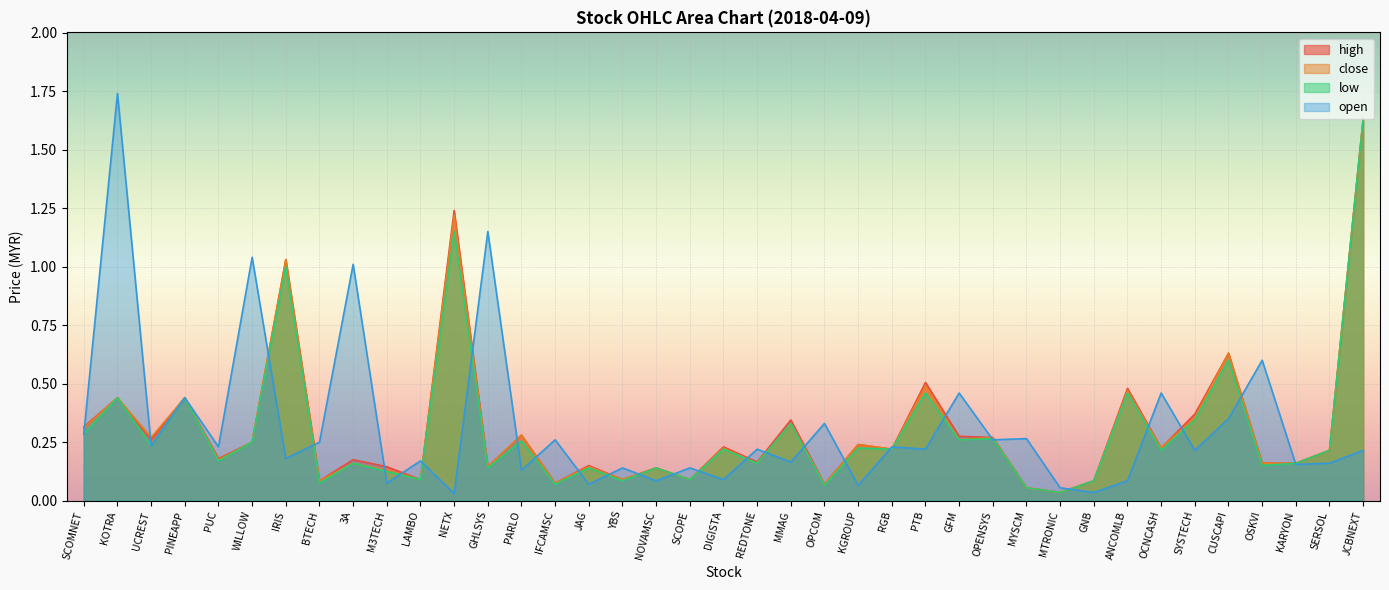

What is the sum of the low values at LAMBO and GFM?

0.3